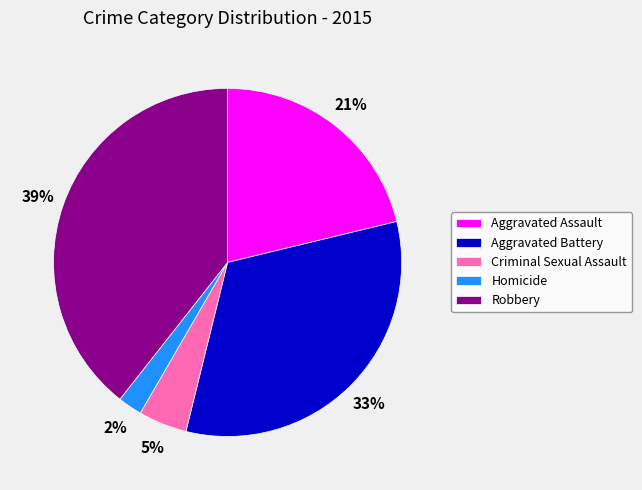

Count the number of slices in the pie.

5